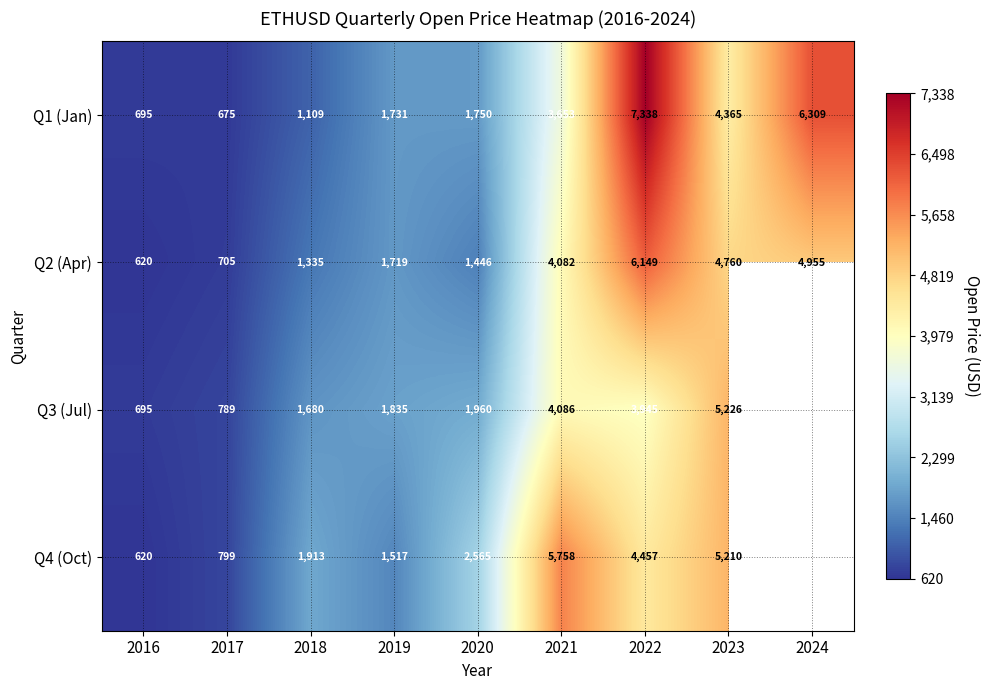

Is the value of Q1 (Jan) at 2016 greater than the value of Q2 (Apr) at 2022?

No